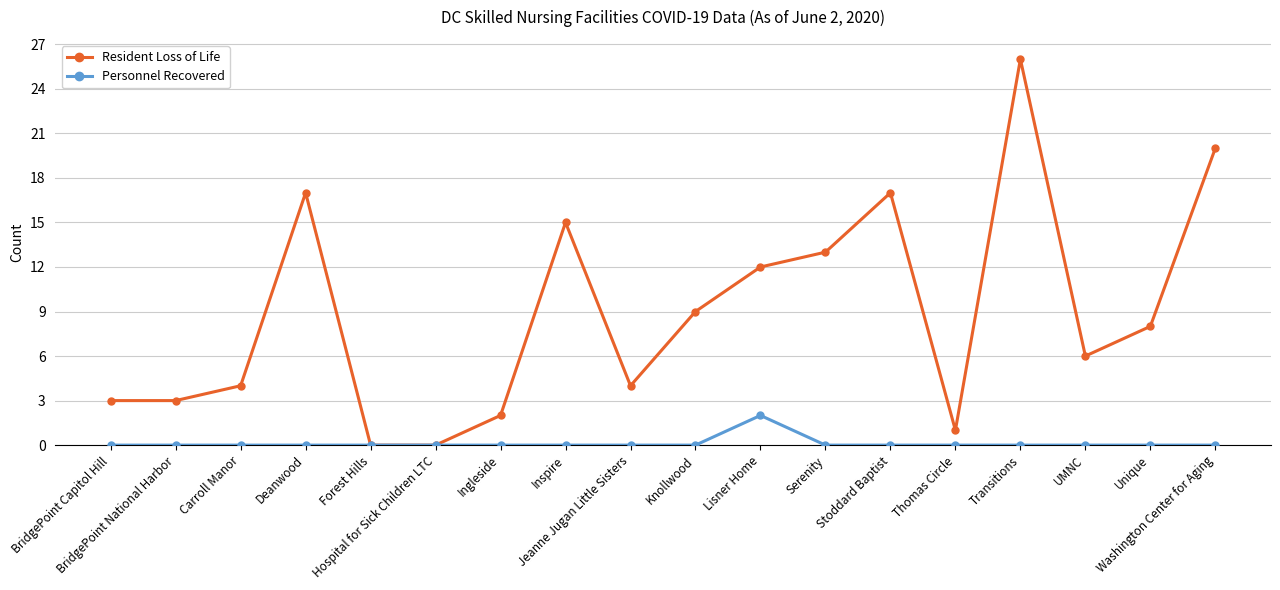

Reading left to right, extract all data points from this chart.

Resident Loss of Life: BridgePoint Capitol Hill=3	BridgePoint National Harbor=3	Carroll Manor=4	Deanwood=17	Forest Hills=0	Hospital for Sick Children LTC=0	Ingleside=2	Inspire=15	Jeanne Jugan Little Sisters=4	Knollwood=9	Lisner Home=12	Serenity=13	Stoddard Baptist=17	Thomas Circle=1	Transitions=26	UMNC=6	Unique=8	Washington Center for Aging=20
Personnel Recovered: BridgePoint Capitol Hill=0	BridgePoint National Harbor=0	Carroll Manor=0	Deanwood=0	Forest Hills=0	Hospital for Sick Children LTC=0	Ingleside=0	Inspire=0	Jeanne Jugan Little Sisters=0	Knollwood=0	Lisner Home=2	Serenity=0	Stoddard Baptist=0	Thomas Circle=0	Transitions=0	UMNC=0	Unique=0	Washington Center for Aging=0